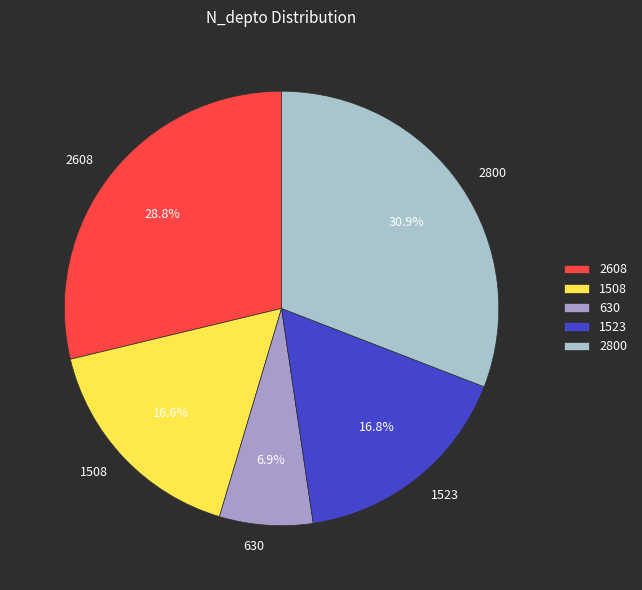

Count the number of slices in the pie.

5